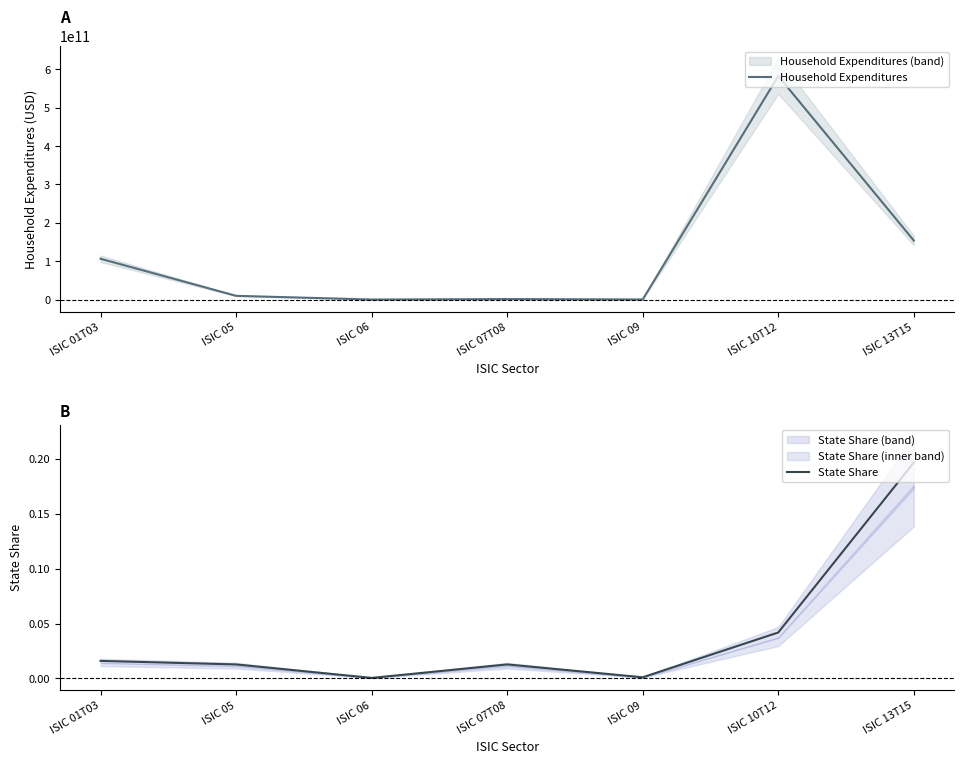

How many intersections are there between Household Expenditures and State Share?

2